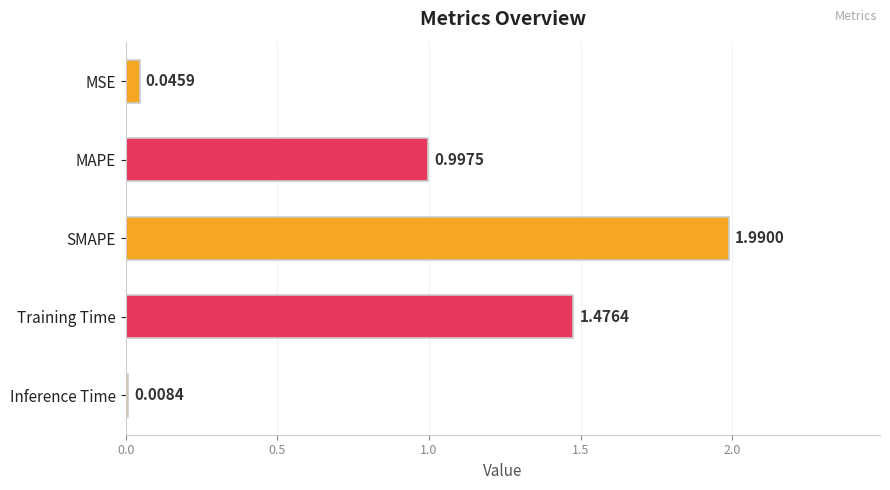

Does the chart contain any negative values?

No